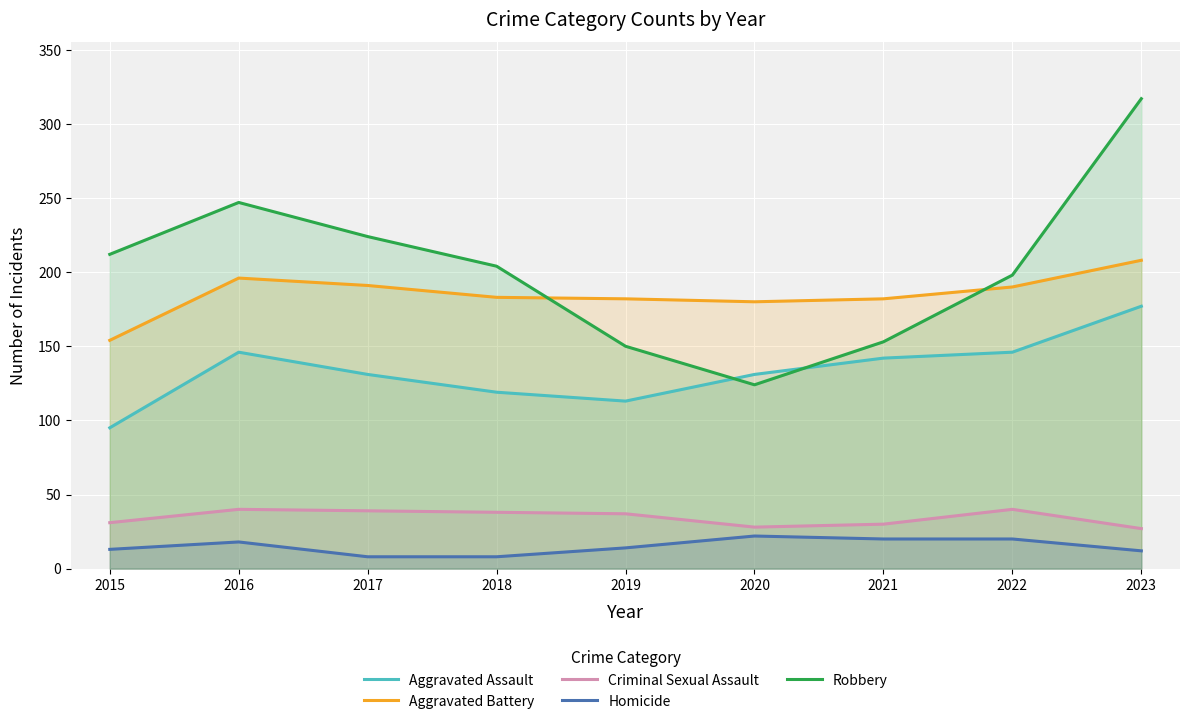

What is the total value across all series at 2019?

496